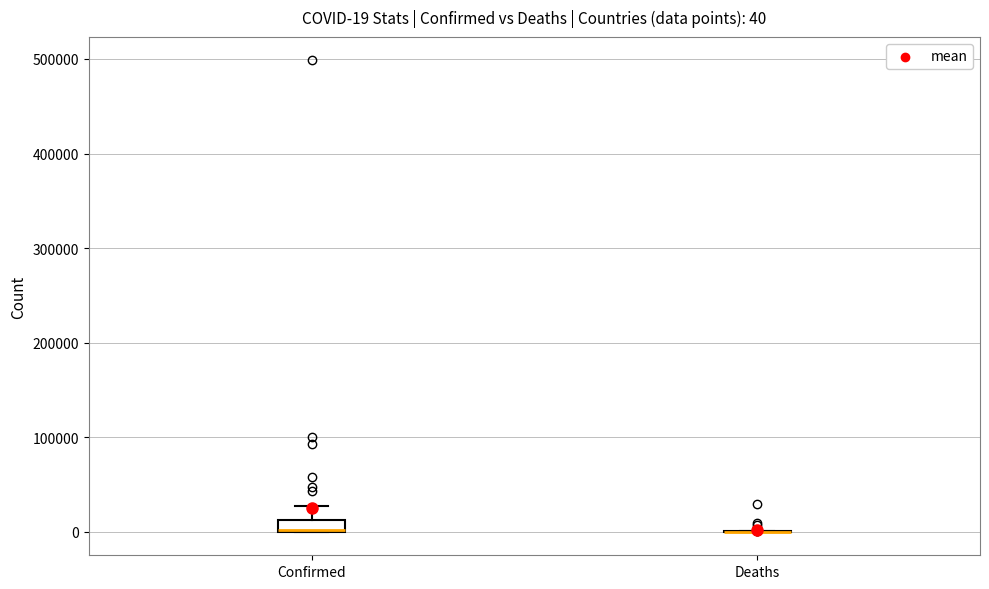

Which box is the tallest, from its lower edge to its upper edge?

Confirmed